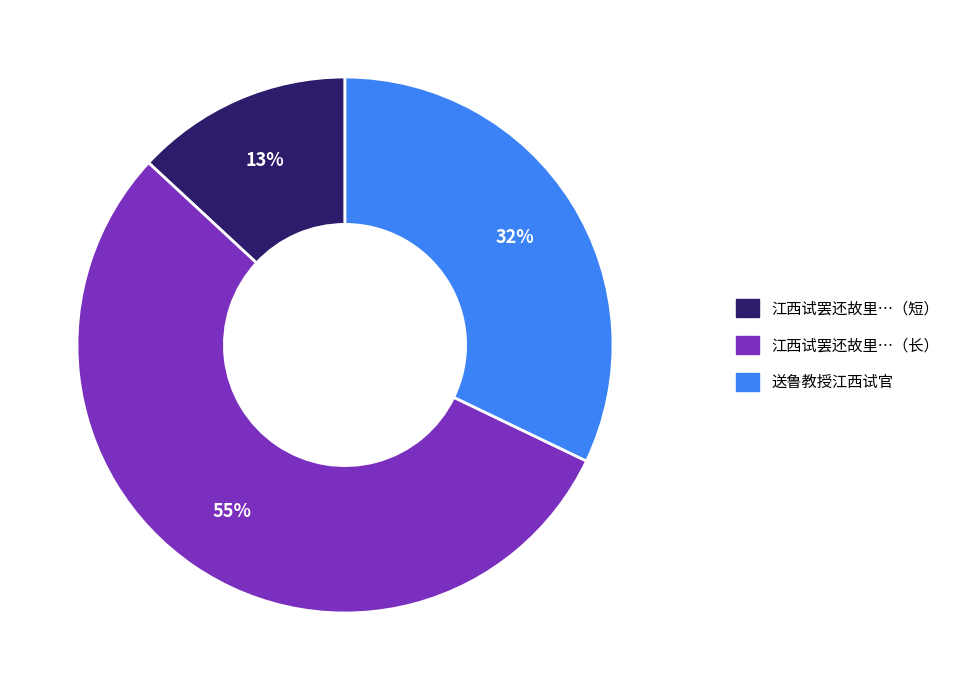

To the nearest percent, what is the difference between the largest and smallest slice percentages?

42%